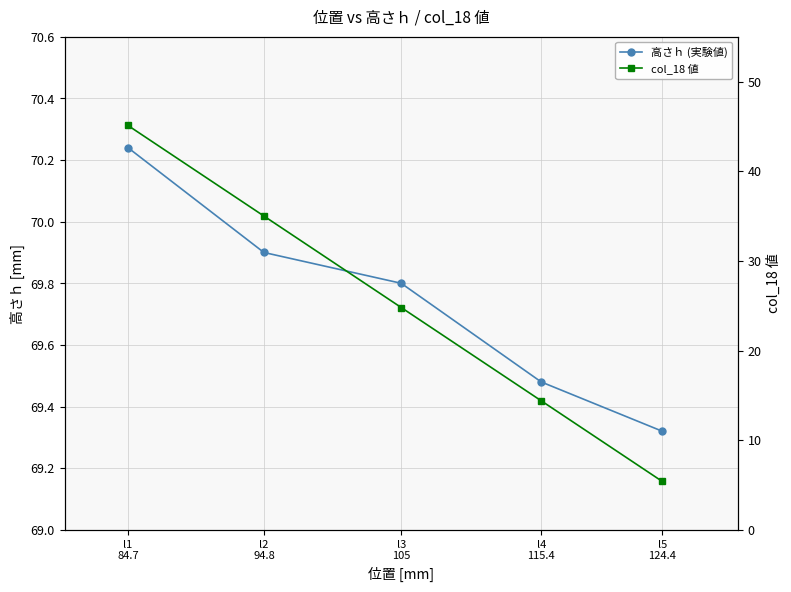

At how many categories does at least one series exceed 47?

5